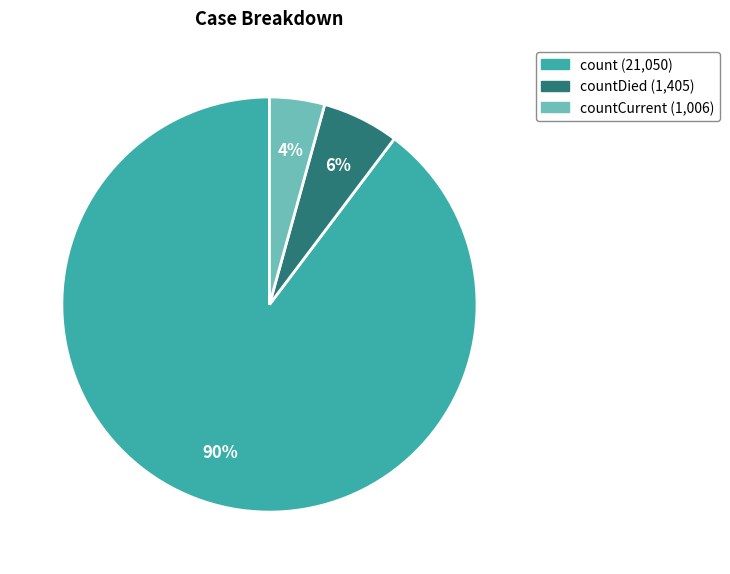

Is there a majority slice in this chart?

Yes